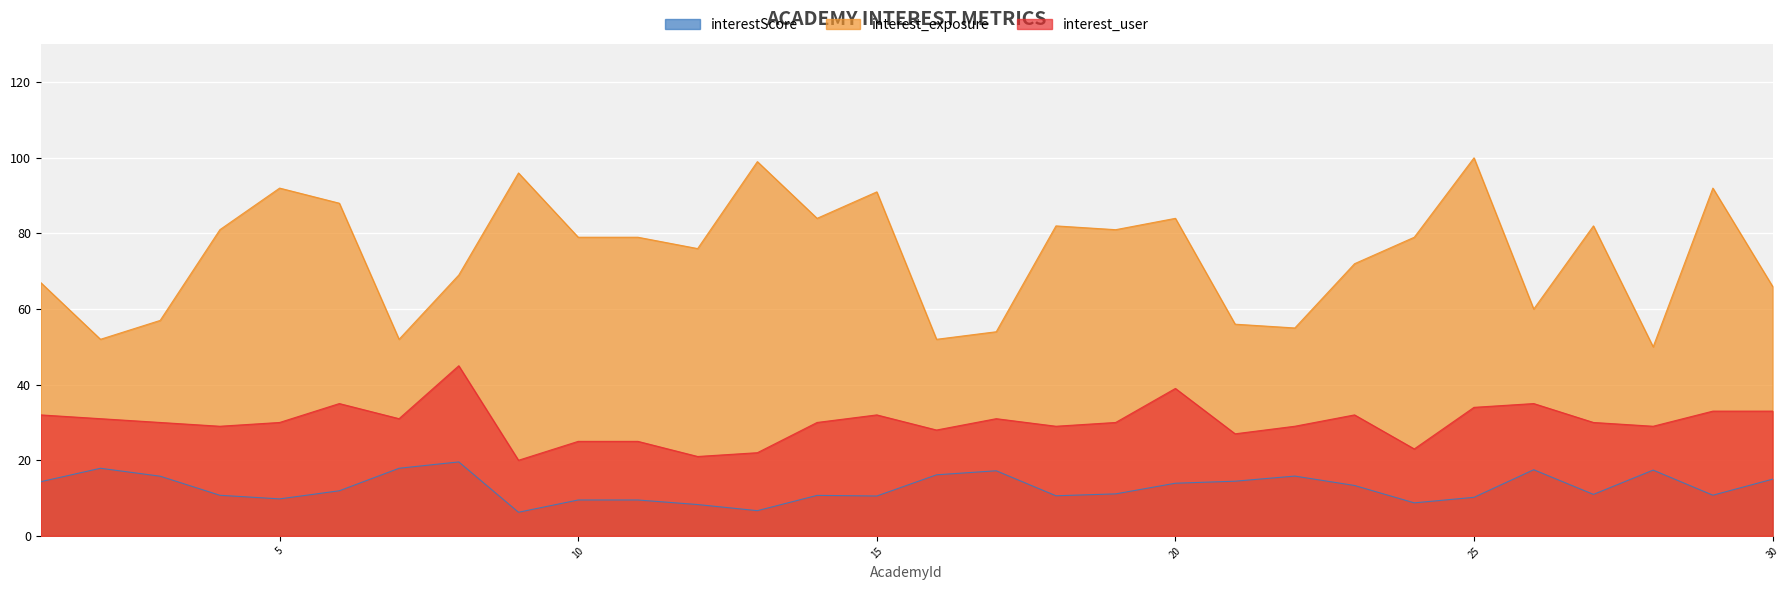

How many interior local peaks does the interest_exposure series have?

9